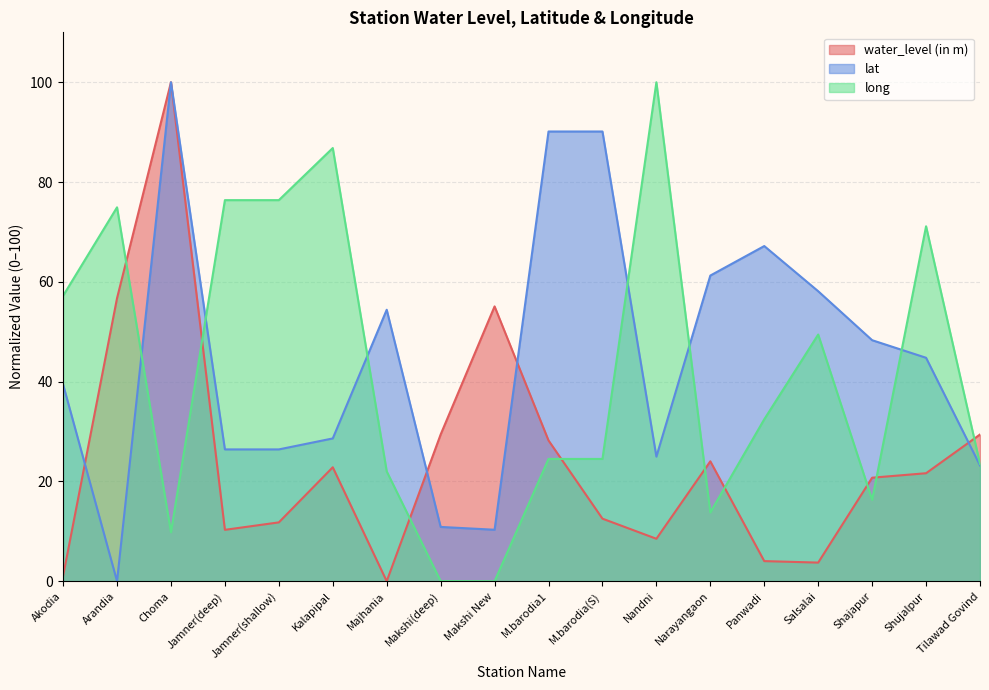

At how many categories does at least one series exceed 53?

15